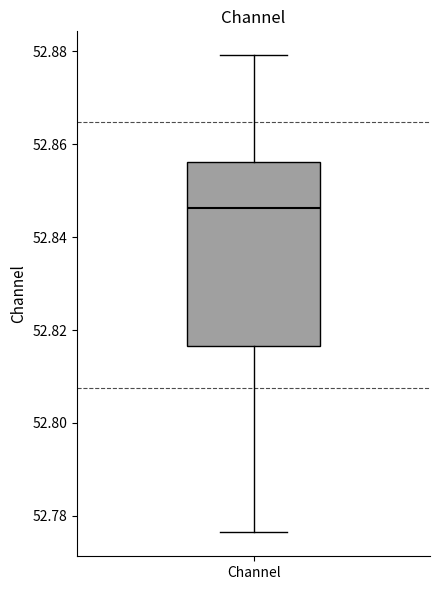

Where is the upper edge of the box for Channel on the y-axis? The values are not printed on the chart, so give them approximately, as read against the axis.

52.856